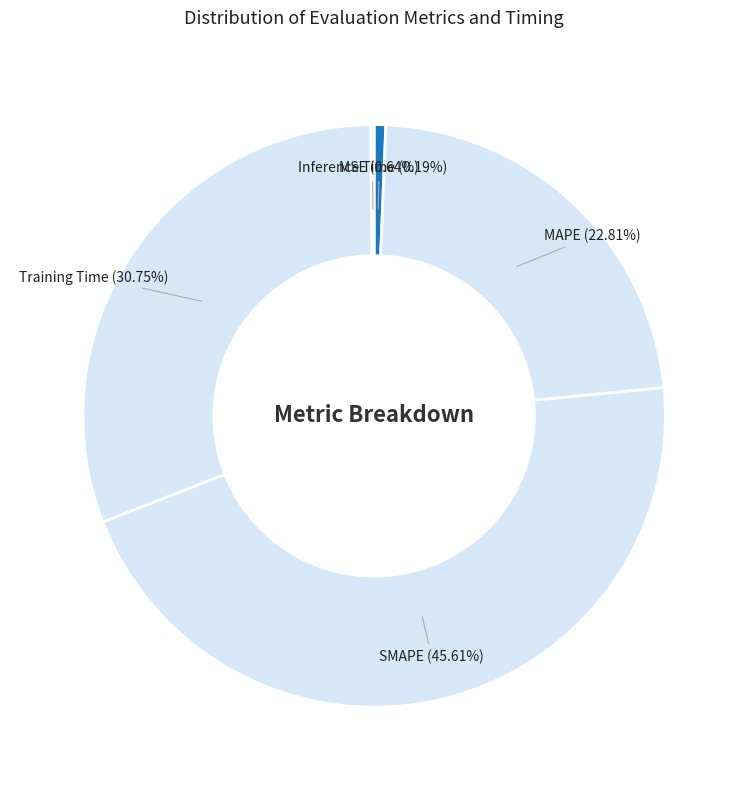

Does Training Time represent more than half of the total?

No